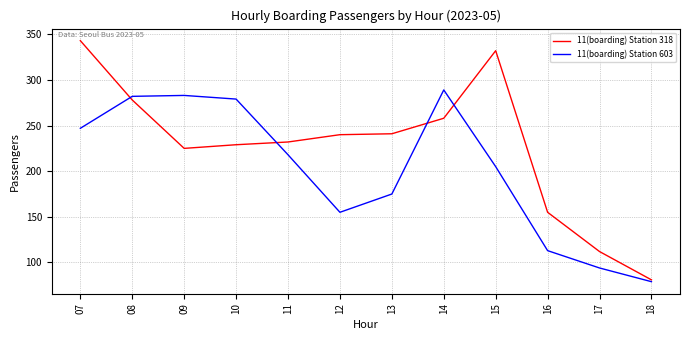

At which label does 11(boarding) Station 603 reach its minimum?

18